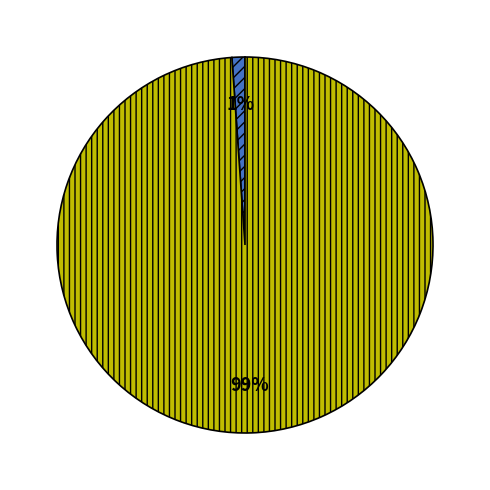

To the nearest percent, what is the average slice percentage?

50%